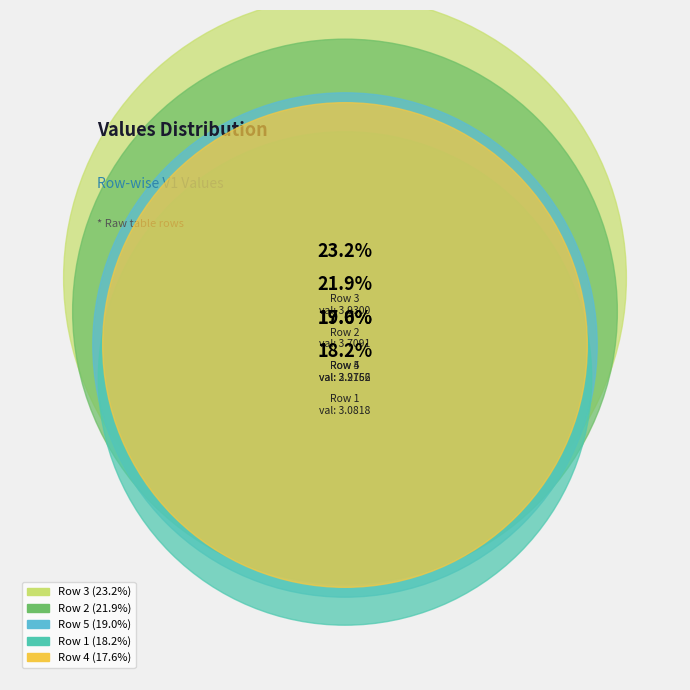

Is Row 4 the majority of the pie?

No